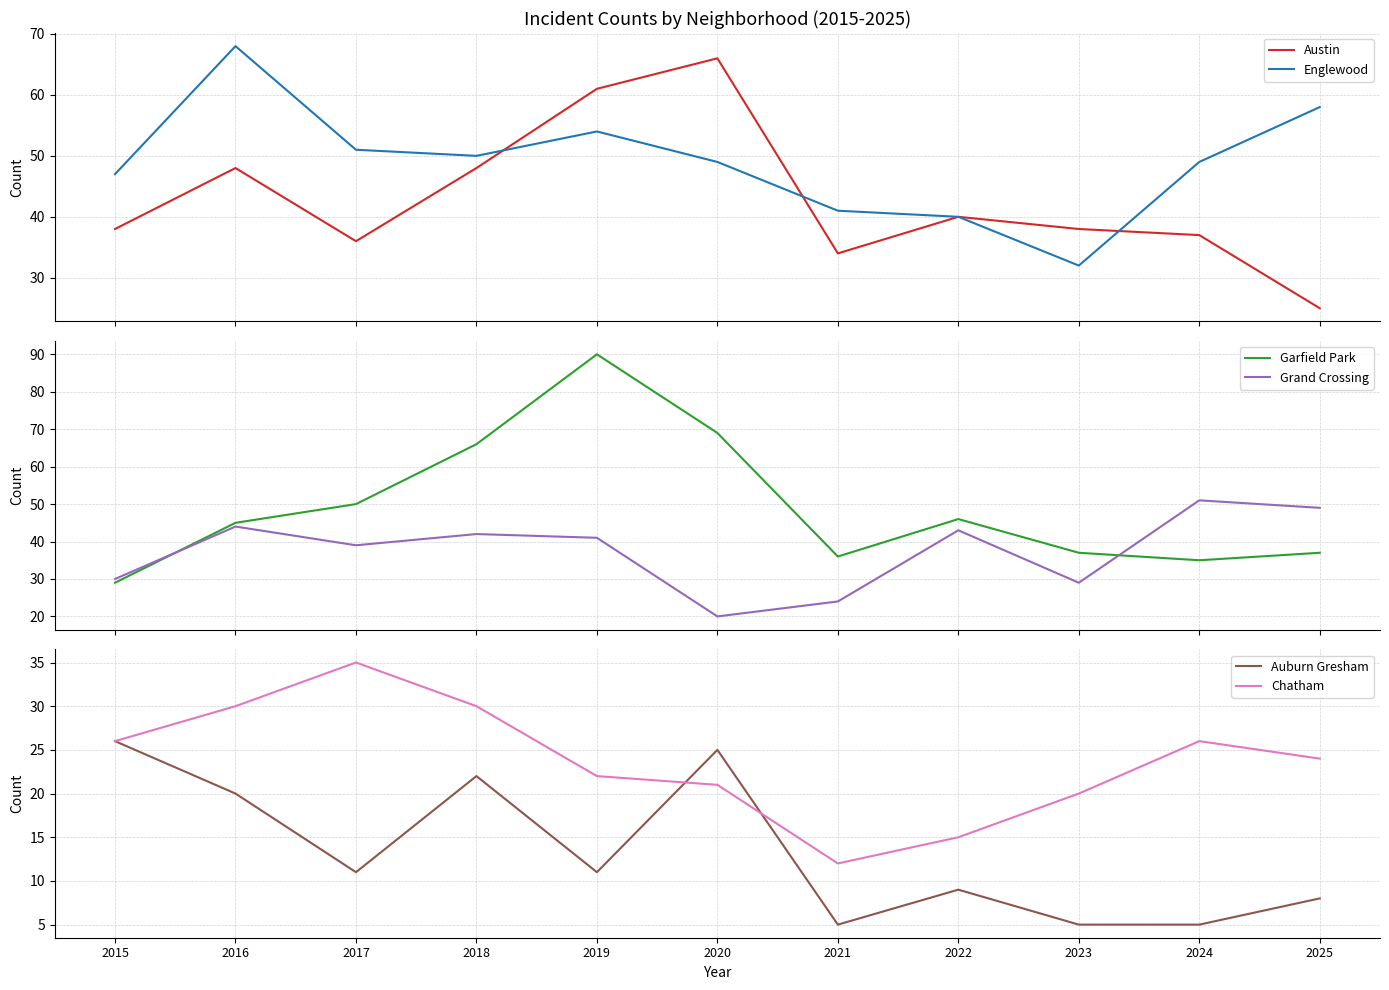

What is the average value of the Chatham series?

24